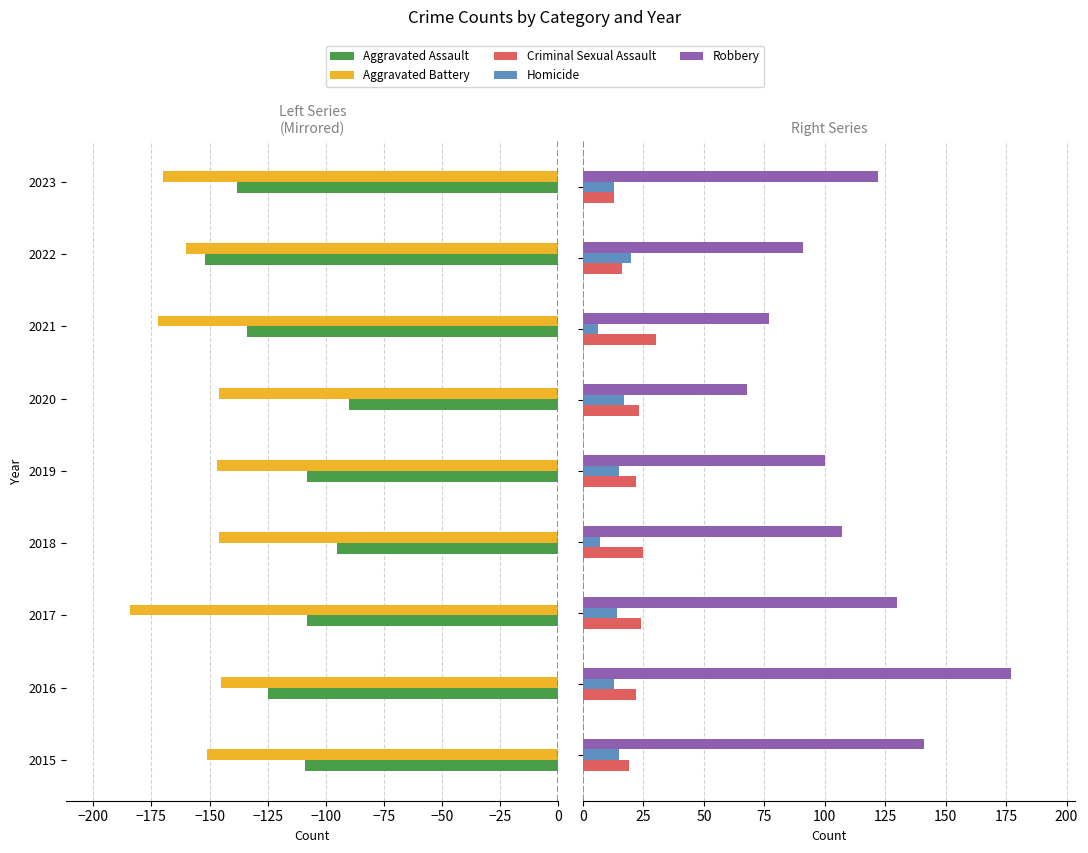

The value of Aggravated Battery at 2021 is -172. True or false?

True